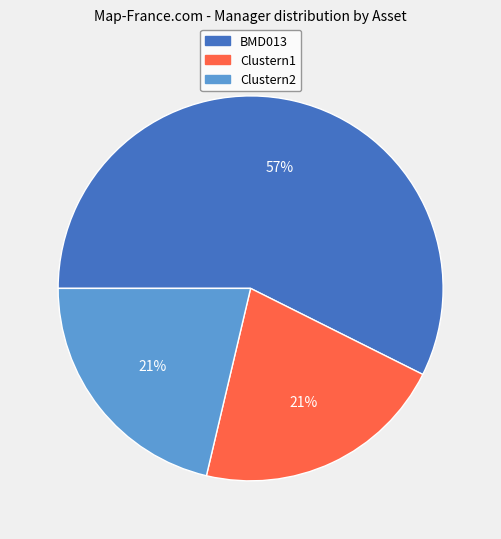

To the nearest percent, what is the difference between the largest and smallest slice percentages?

36%